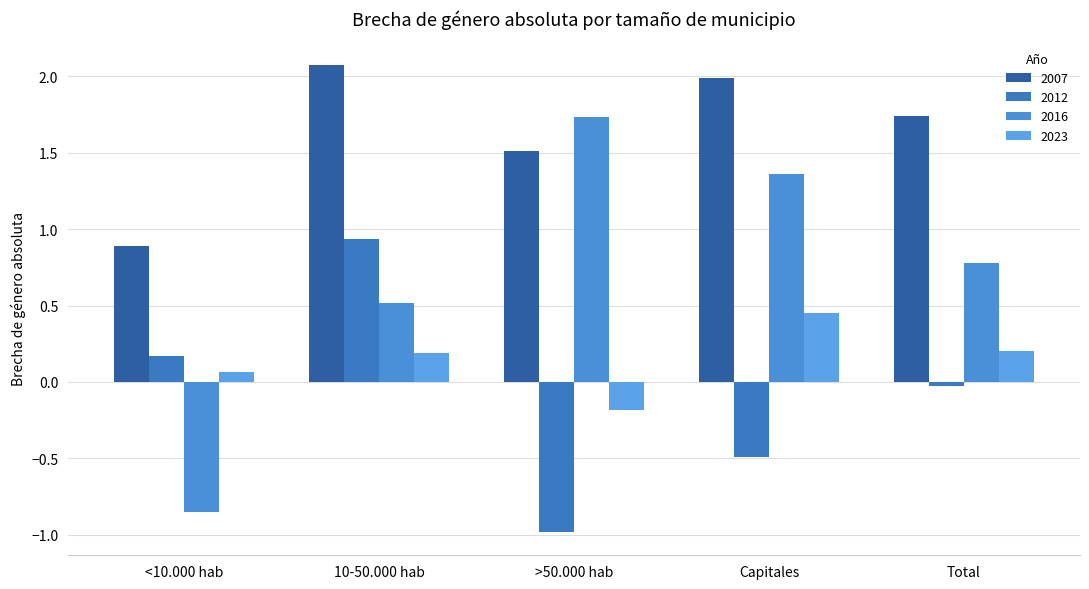

What is the smallest value displayed?

-1.0